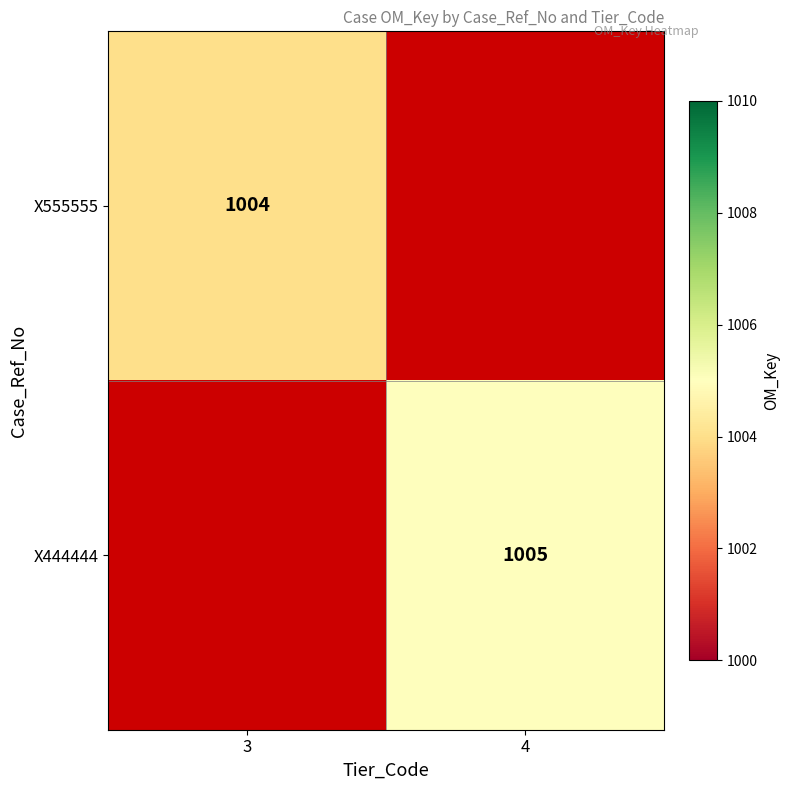

What is the maximum value shown in the chart?

1005.0